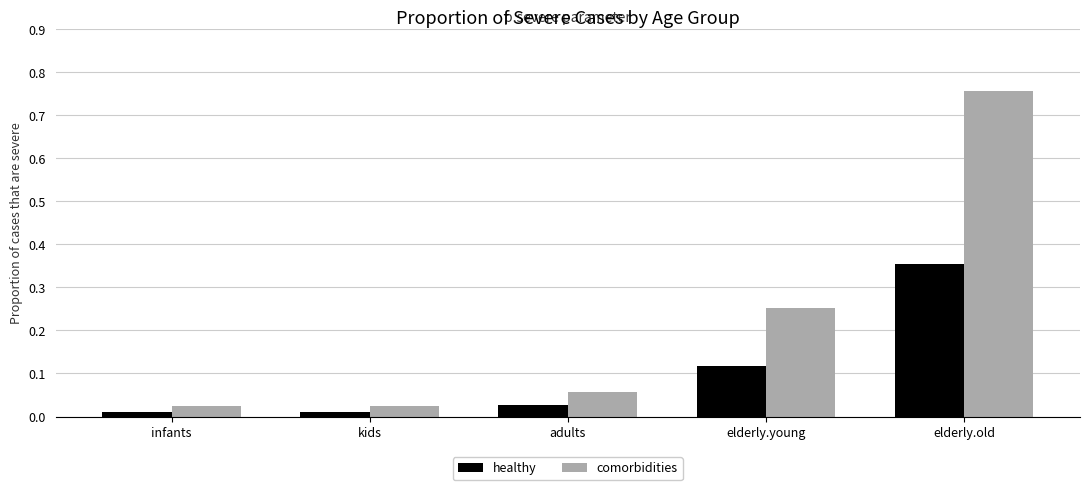

What is the difference between the maximum and second lowest values in the comorbidities series?

0.7